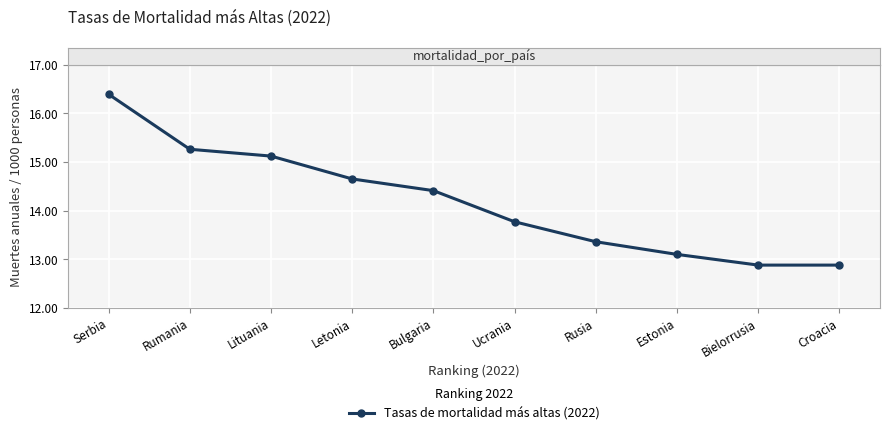

The chart shows a value of 14.4 at Bulgaria. True or false?

True